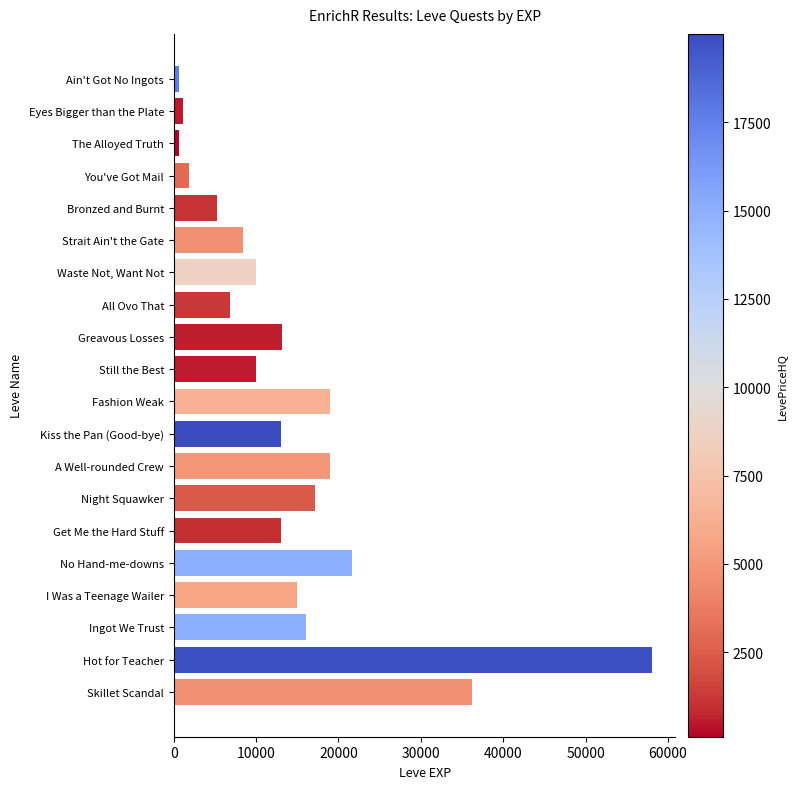

Are the bars grouped side by side (vs. stacked)?

No